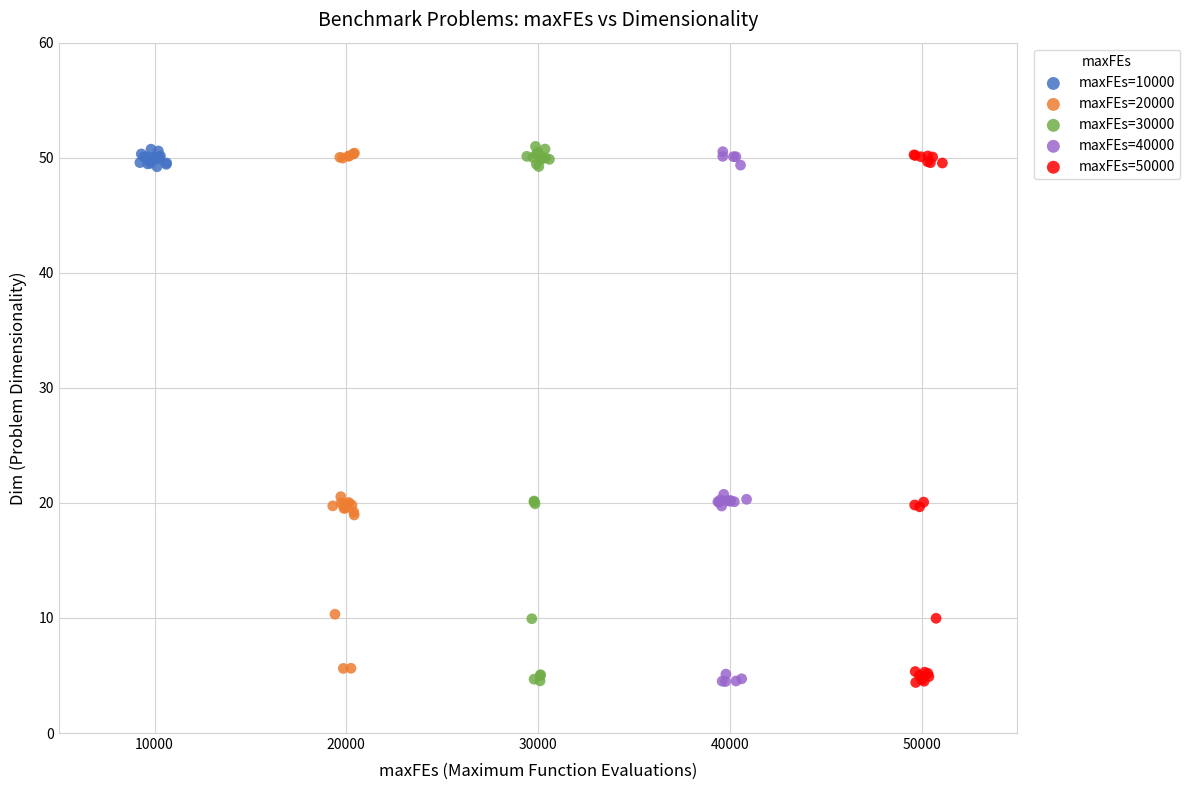

What are all the series names shown in the legend?

maxFEs=10000, maxFEs=20000, maxFEs=30000, maxFEs=40000, maxFEs=50000